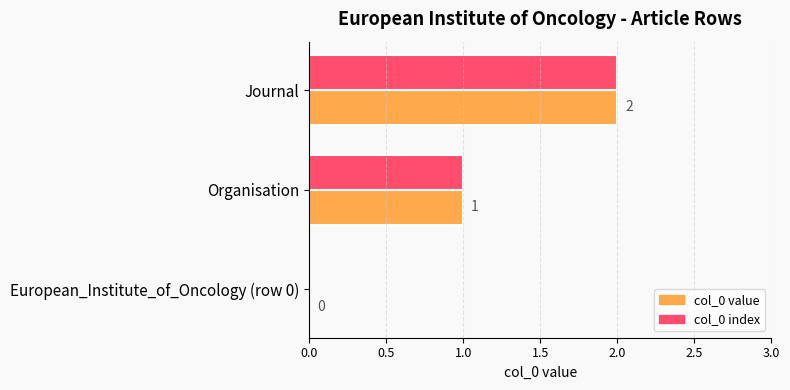

The col_0 index series shows 0 at European_Institute_of_Oncology (row 0). True or false?

True